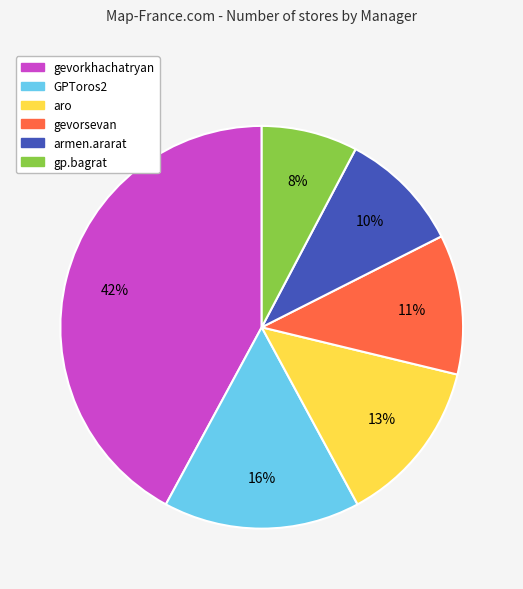

To the nearest percent, what is the difference between the gp.bagrat and gevorkhachatryan slice percentages?

34%